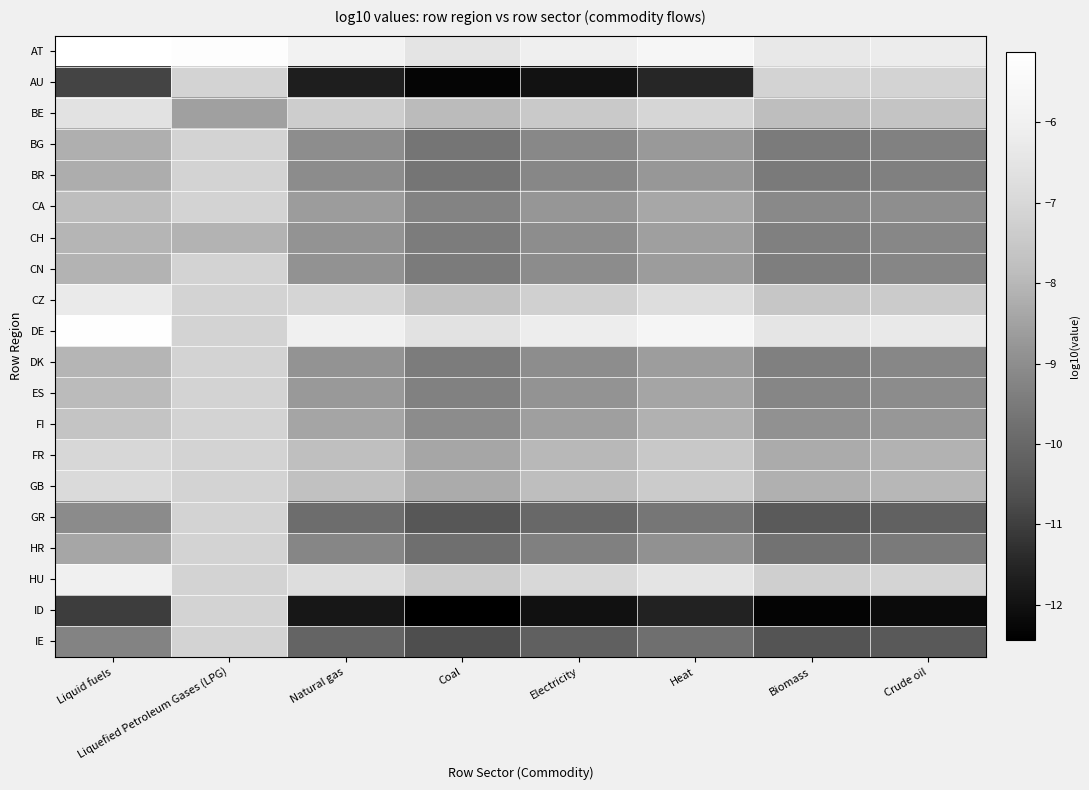

The value of FR at Electricity is -8.0. True or false?

True